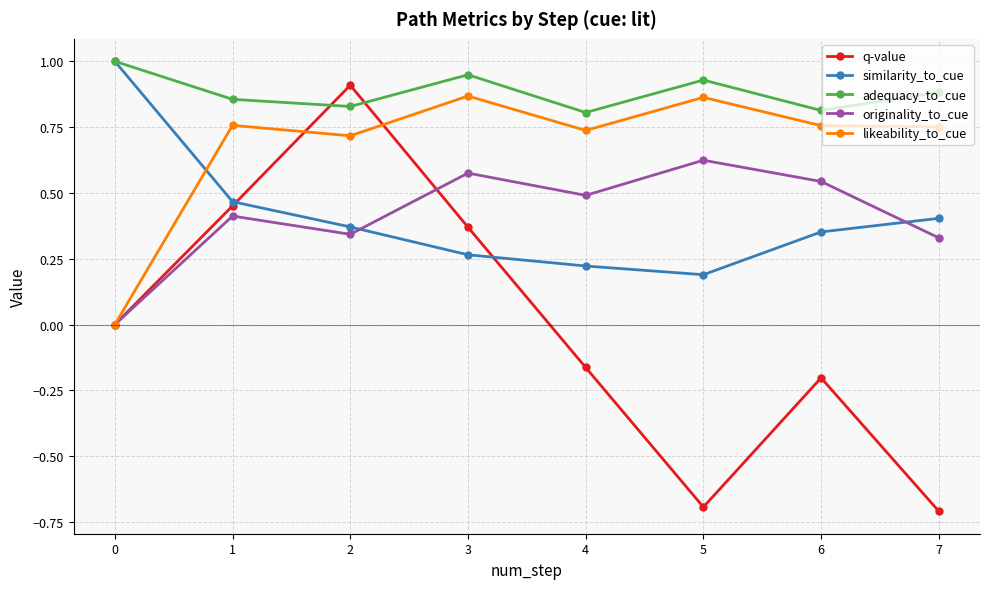

True or false: adequacy_to_cue has a value of 0.9 at 5.

True